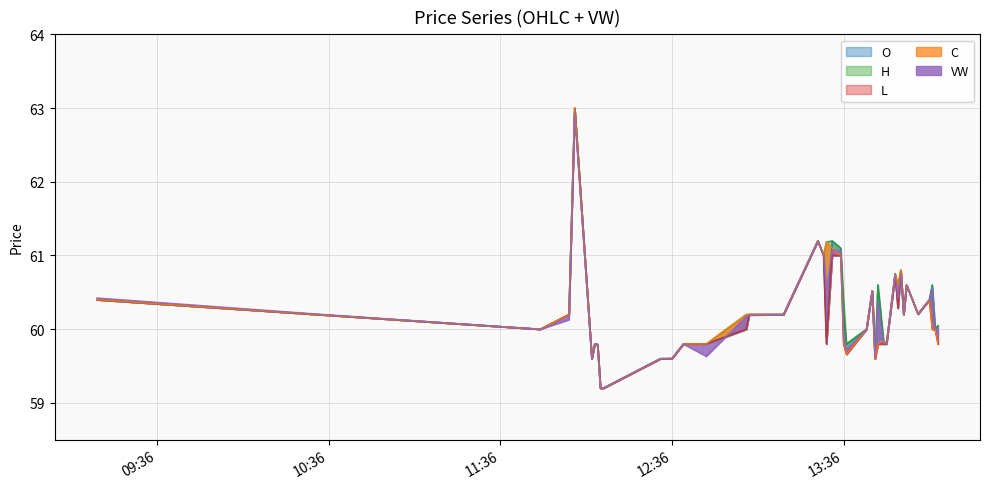

At which category is the sum across all series the highest?

2023-07-20 12:02